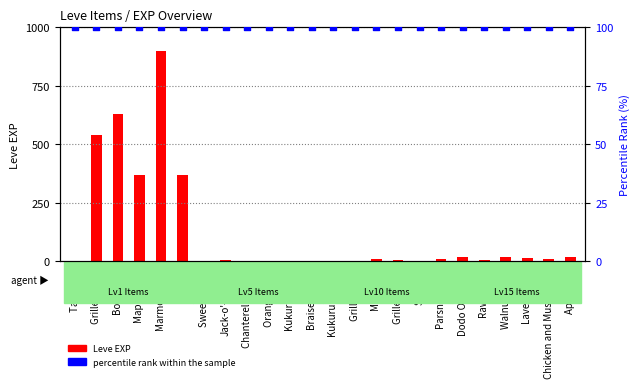

Which series reaches the minimum Y coordinate?

Leve EXP